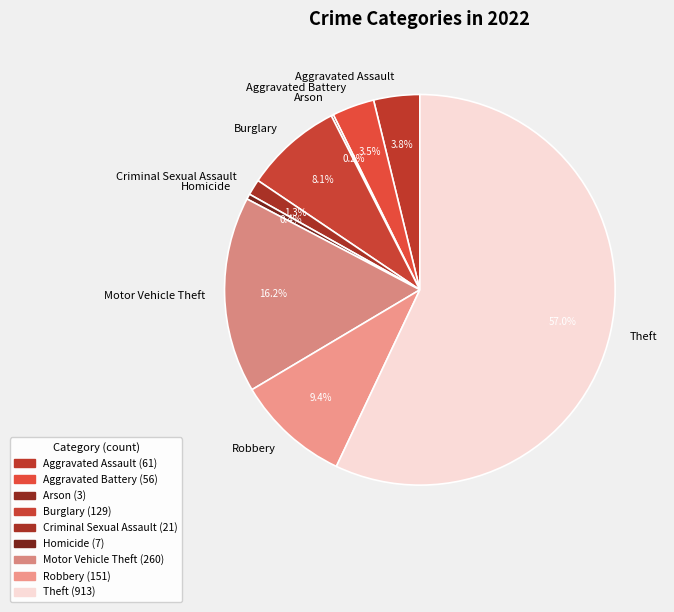

Is it true that Homicide is 10% of the pie?

False